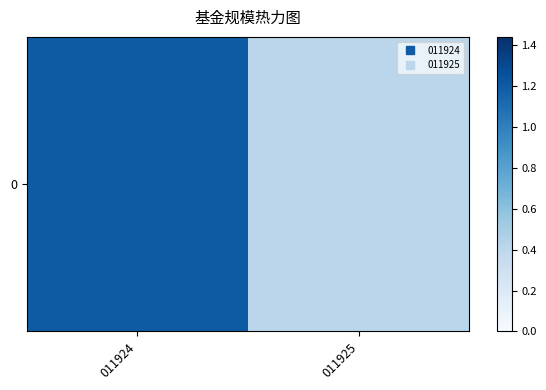

Between 011925 and 011924, which is larger?

011924